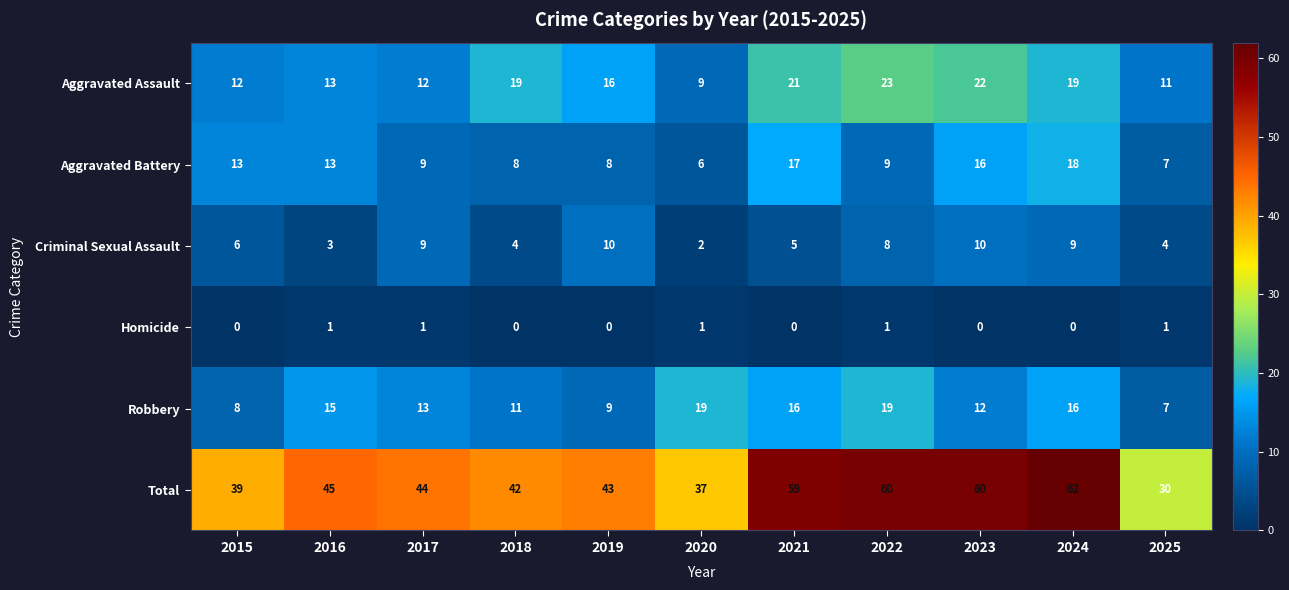

Between 2021 and 2023, which series saw the biggest shift?

Criminal Sexual Assault